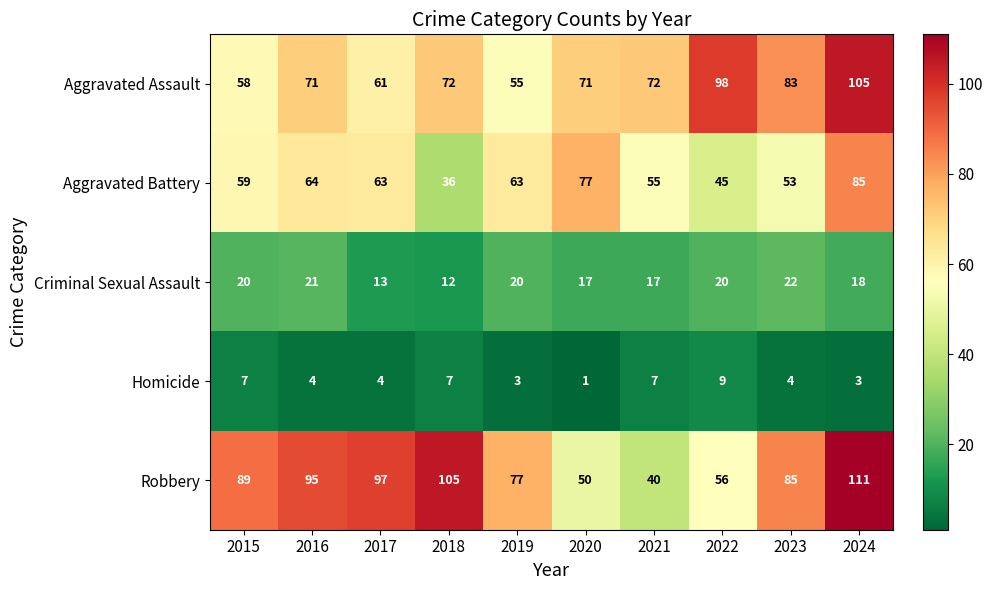

What is the total value across all series at 2019?

218